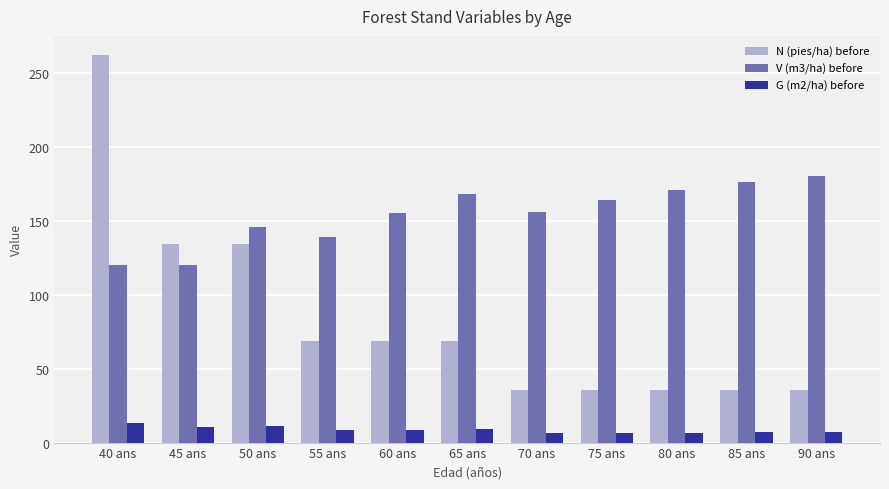

The V (m3/ha) before series shows 190.0 at 50 ans. True or false?

False